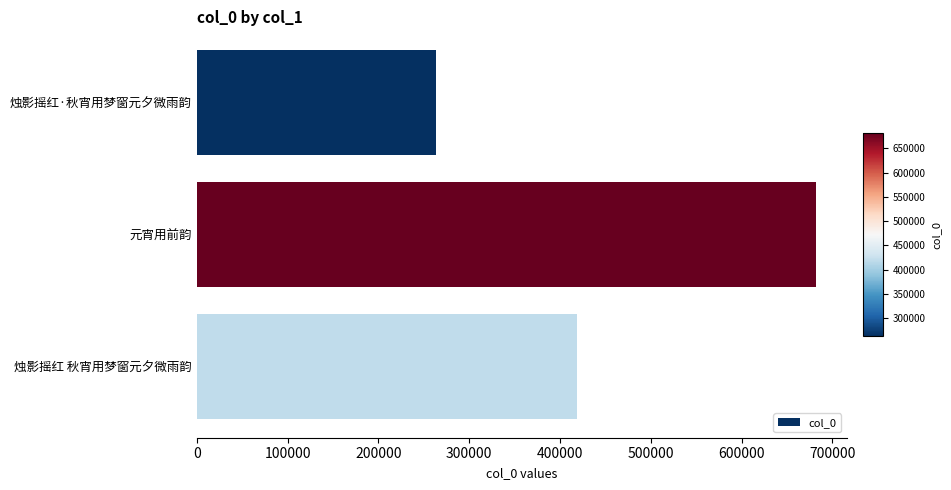

What is the minimum value shown in the chart?

262842